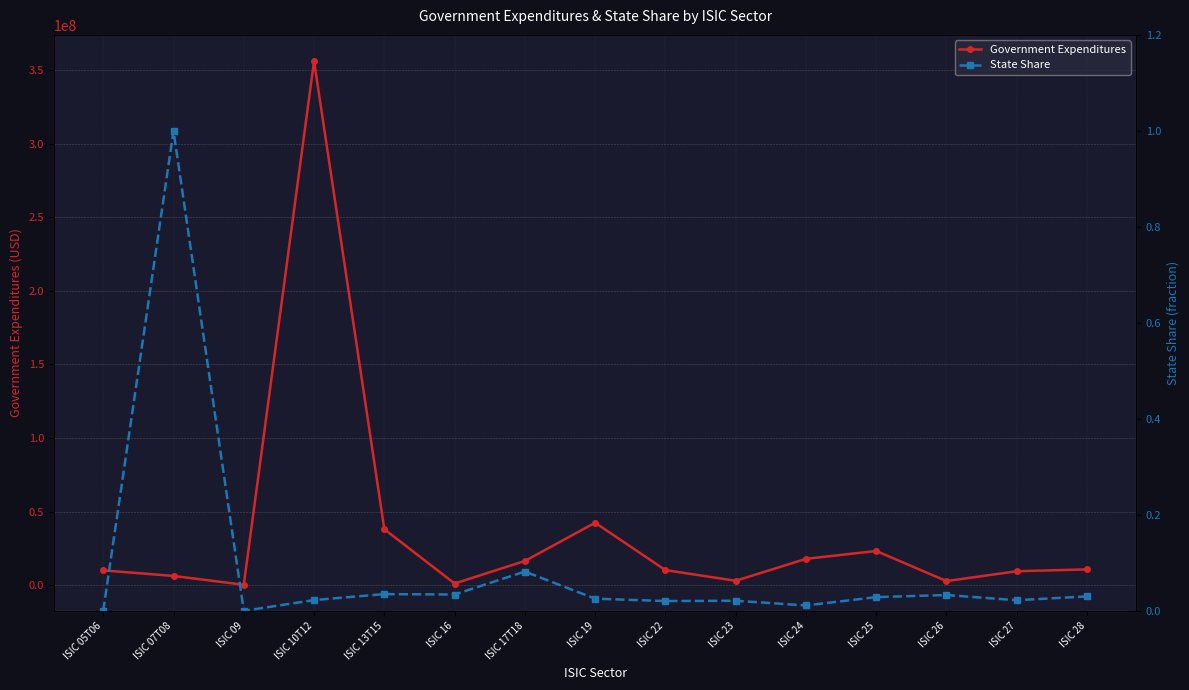

True or false: State Share has more than 2 interior local peaks.

True